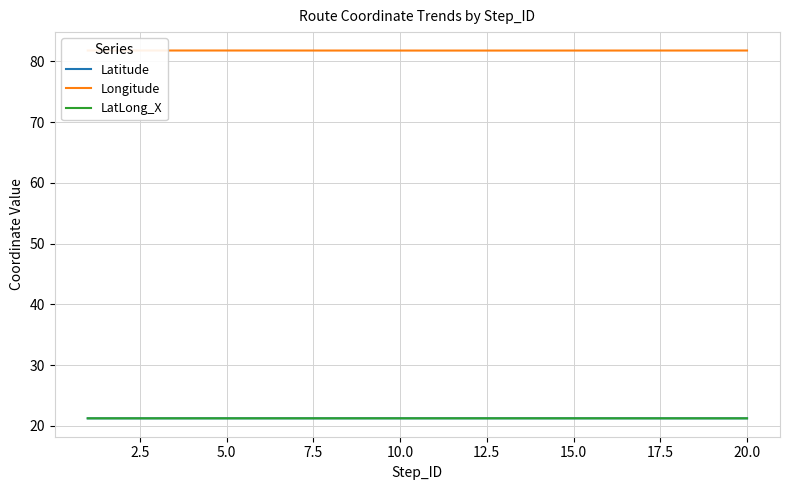

True or false: Longitude and Latitude intersect in this chart.

False